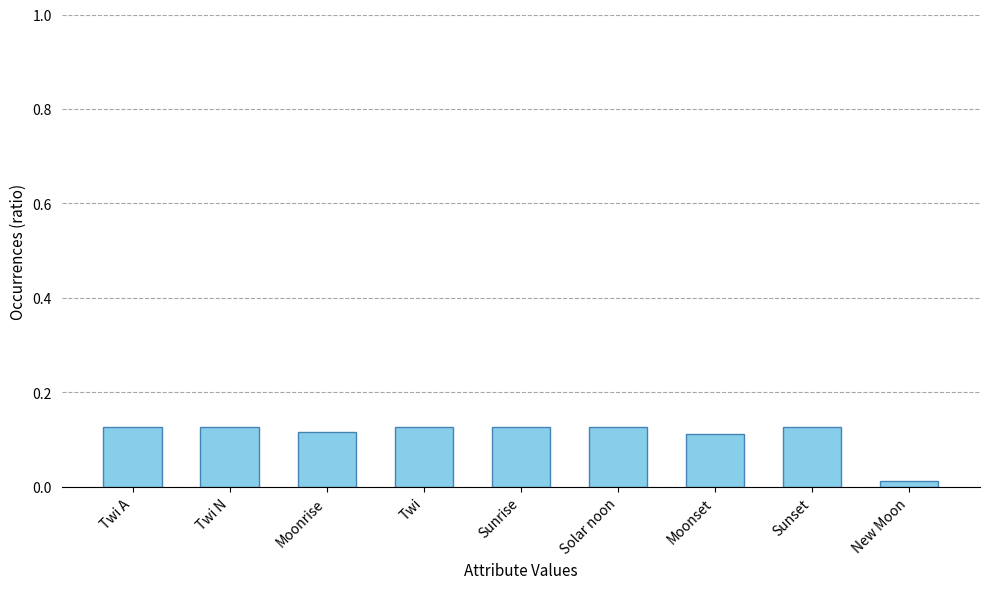

What is the sum of all values?

1.0